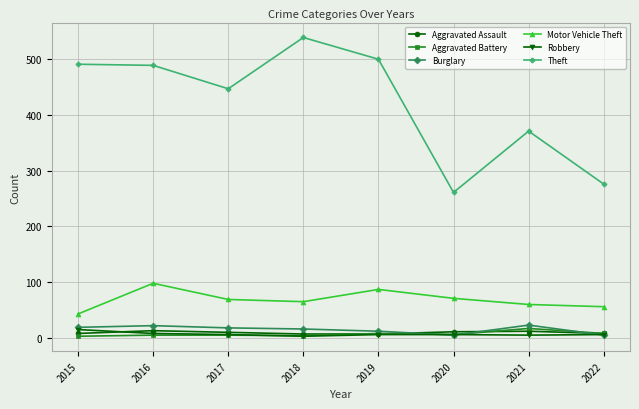

Which series has the largest total across all categories?

Theft